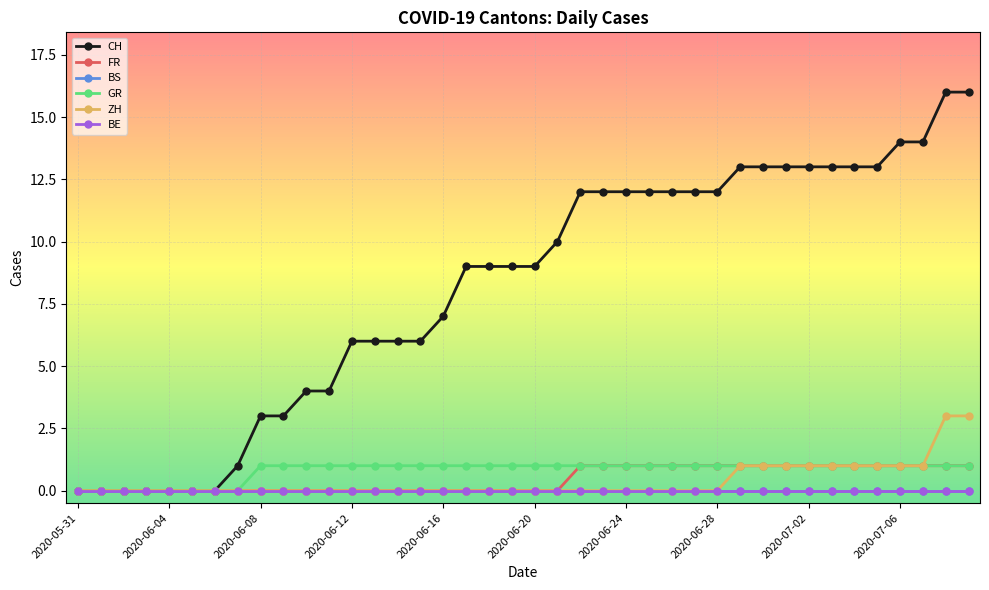

Does the chart have visible grid lines?

Yes